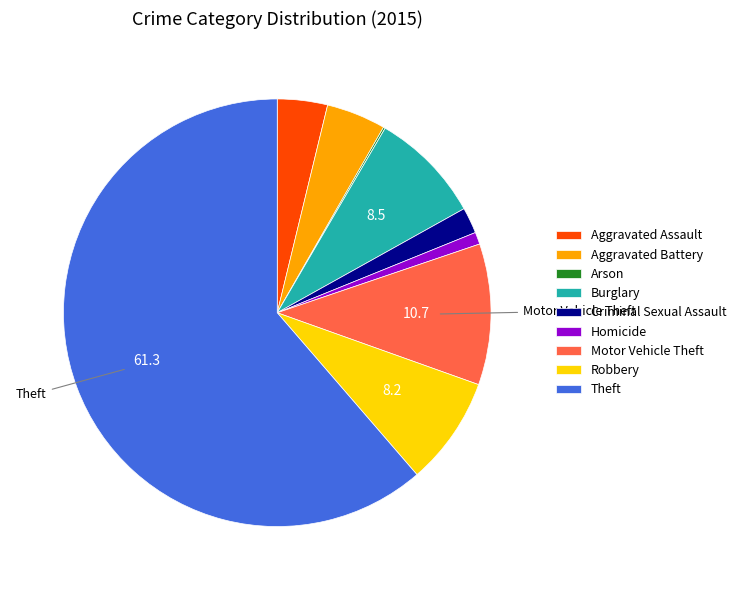

Is the sum of Burglary and Homicide greater than half?

No